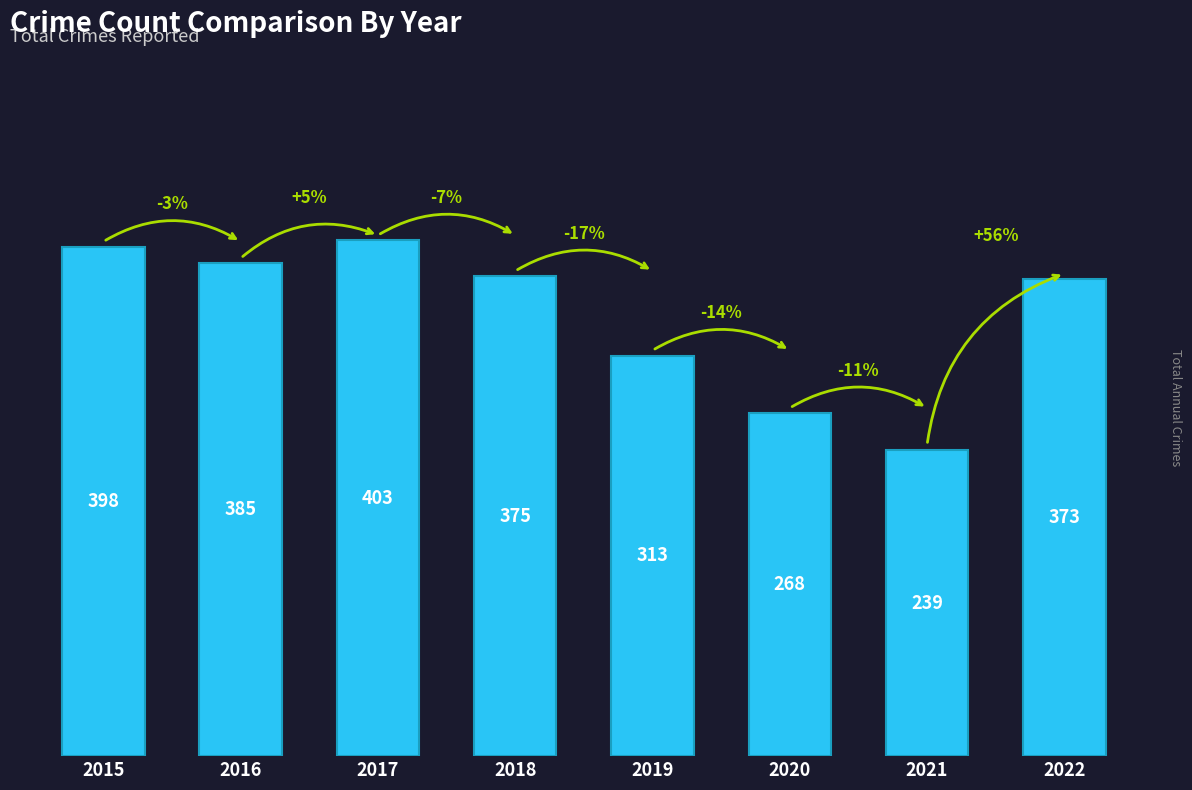

What is the value of the 6th bar from the left?

268